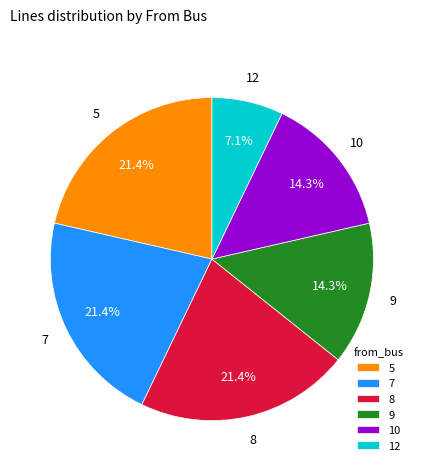

Count the number of slices in the pie.

6